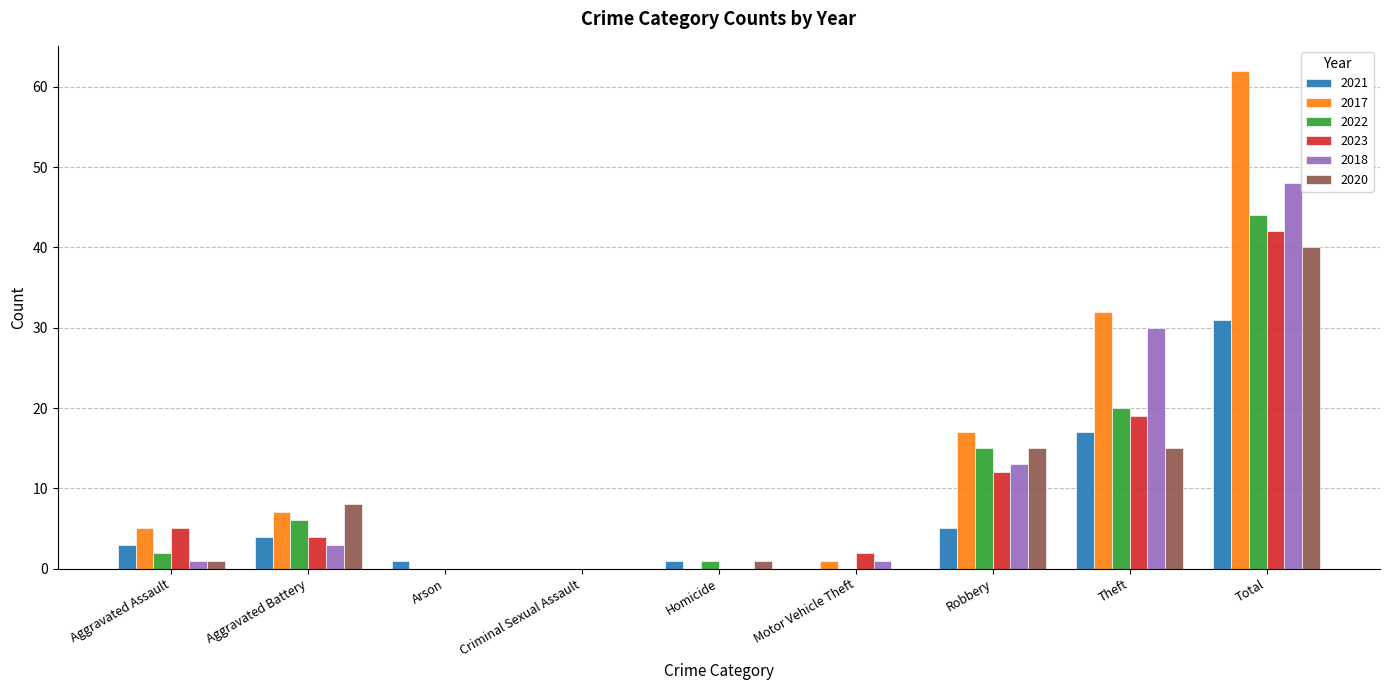

Where is 2021 nearest to the value 15?

Theft